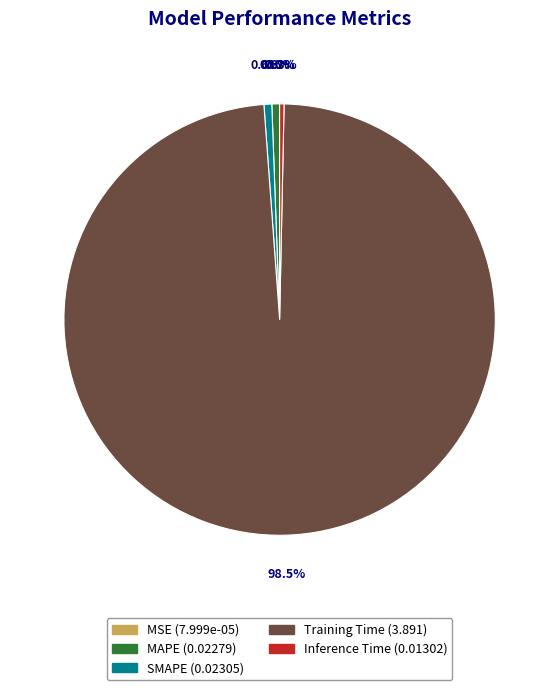

Which slice is the largest?

Training Time